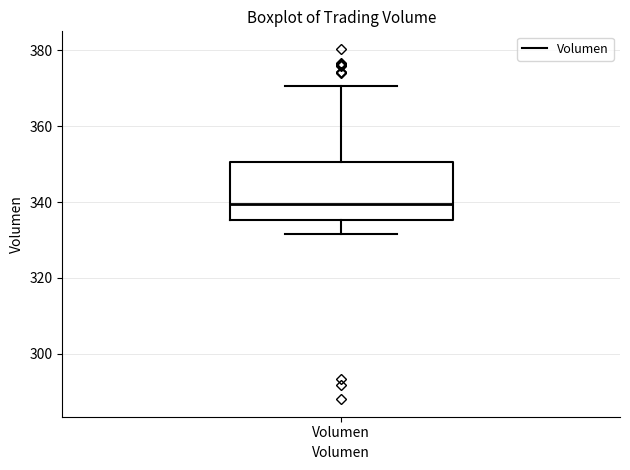

Read this box plot against the y-axis: the position of the median line, the range covered by the box, and the ends of both whiskers. The values are not printed on the chart, so give them approximately, as read against the axis.

median 340, box 336 to 350, whiskers 332 to 370